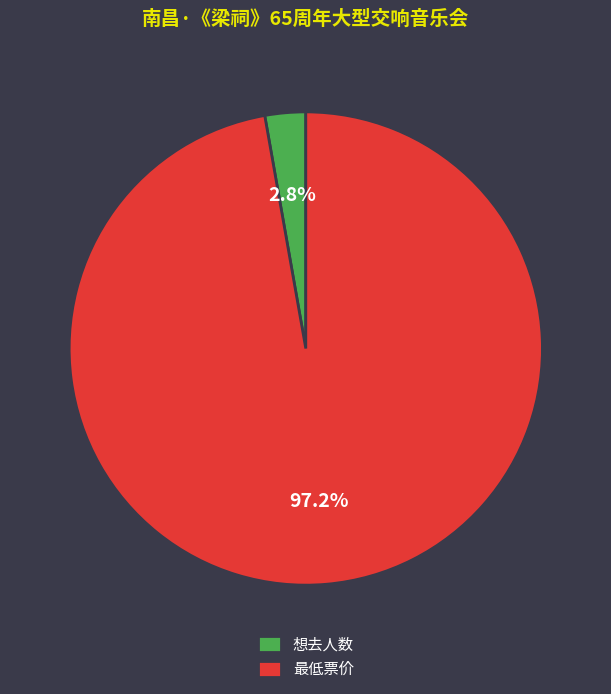

The 最低票价 slice represents 88% of the pie. True or false?

False